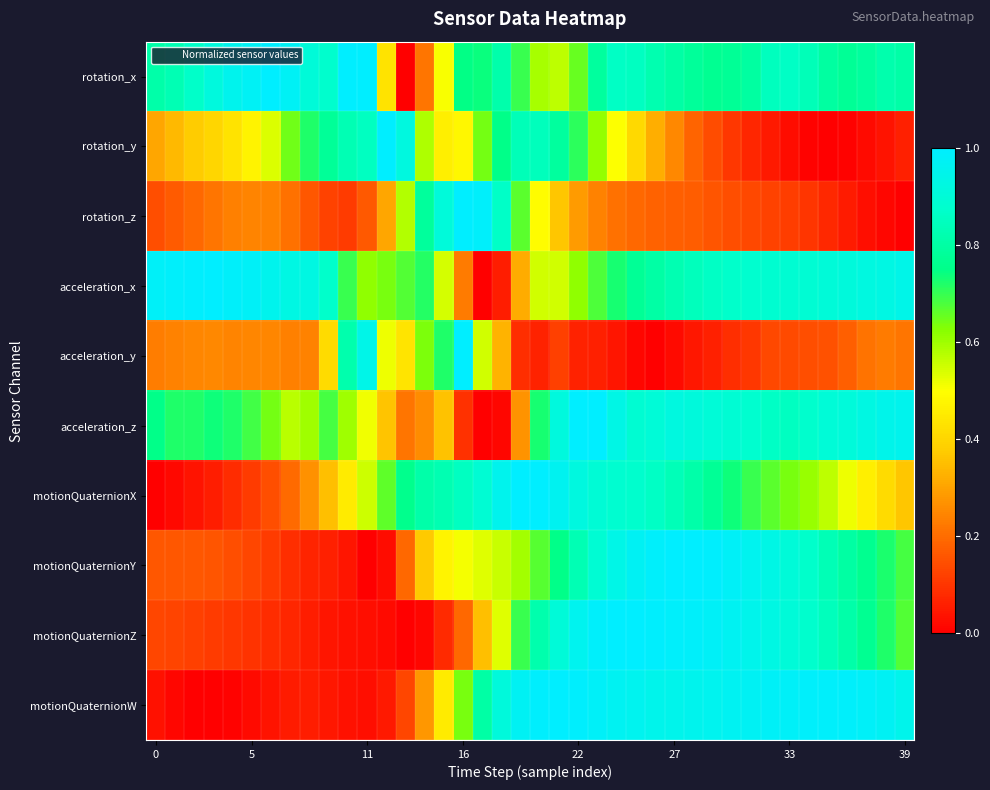

List the series in order of their peak value, highest first.

rotation_x, rotation_y, rotation_z, acceleration_x, acceleration_y, acceleration_z, motionQuaternionX, motionQuaternionY, motionQuaternionZ, motionQuaternionW